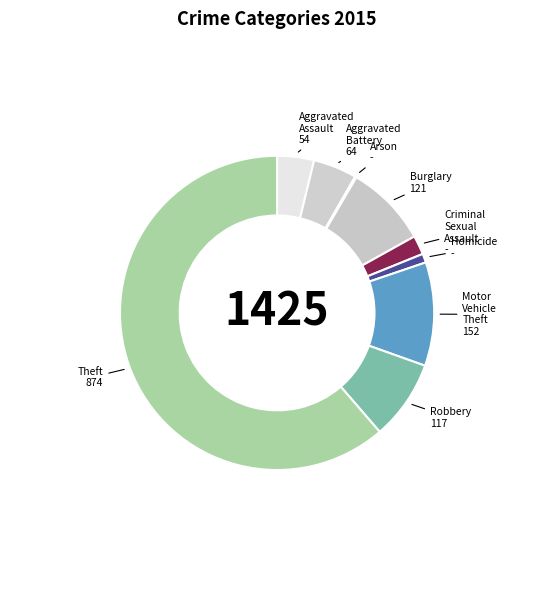

Approximately how many times larger is the value at Theft compared to Burglary?

7.2